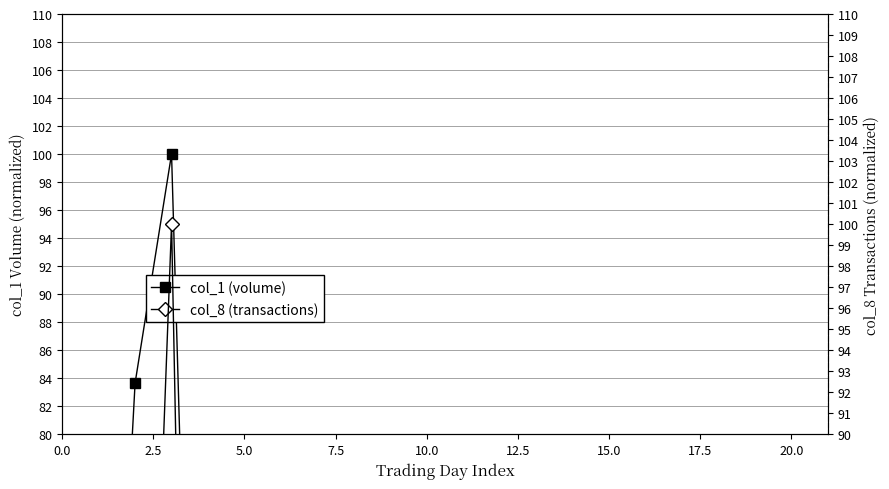

Which series has the largest total across all categories?

col_1 (volume)